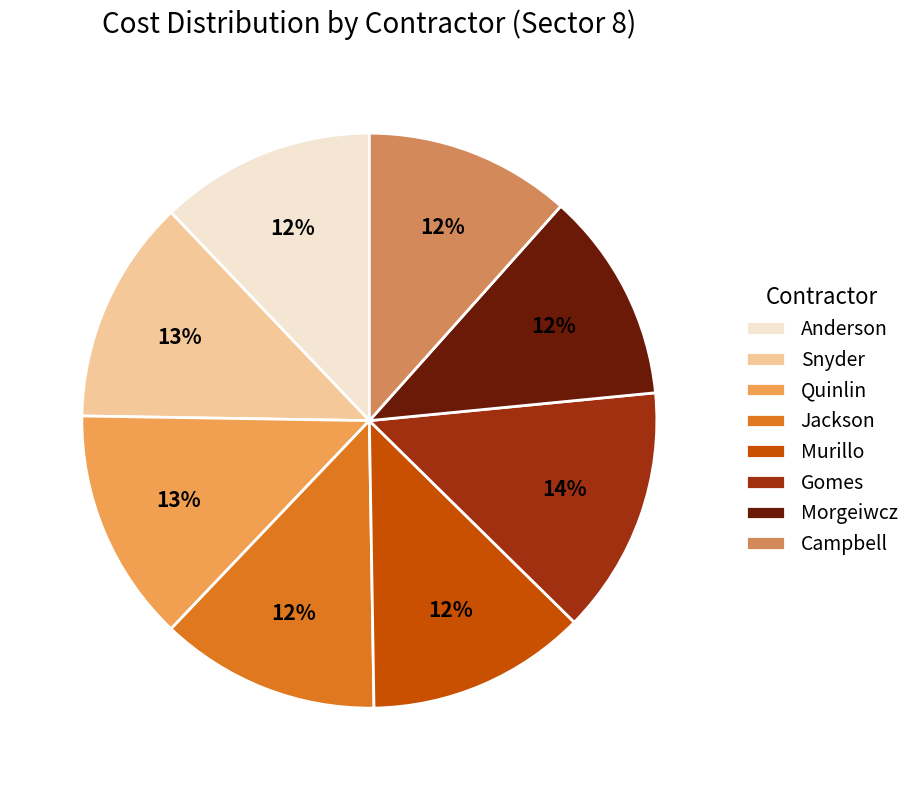

To the nearest percent, what is the difference between the Quinlin and Anderson slice percentages?

1%